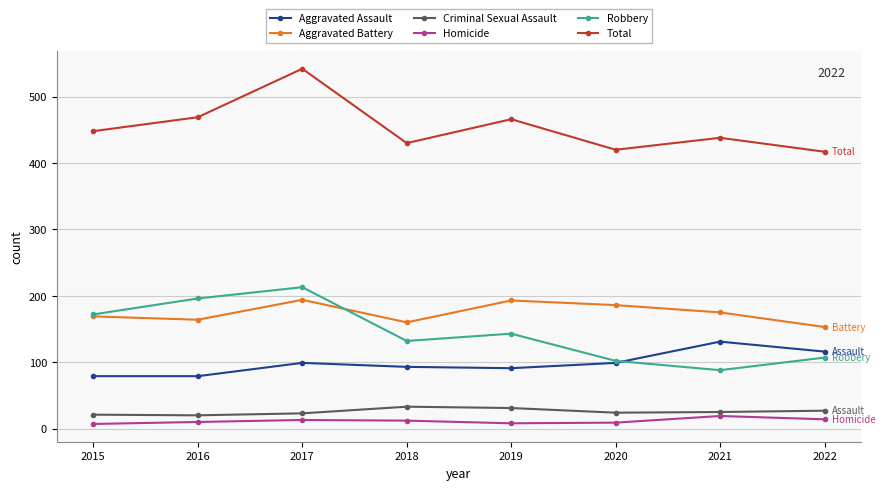

At which label does Robbery reach its minimum?

2021